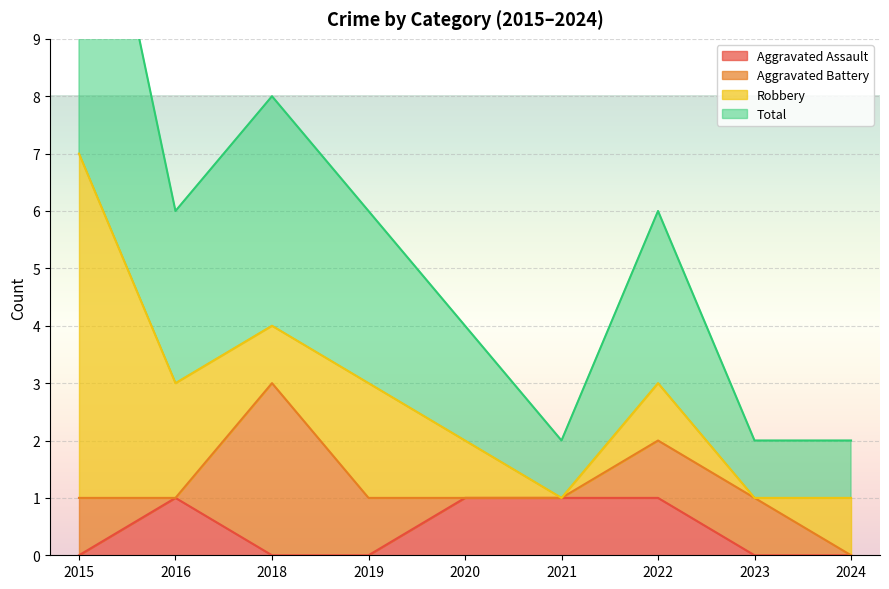

The Aggravated Assault series shows 0 at 2023. True or false?

True